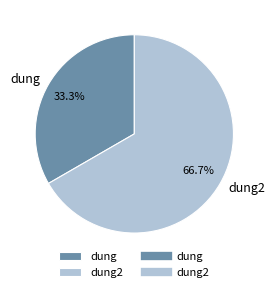

Which has a higher value, dung or dung2?

dung2